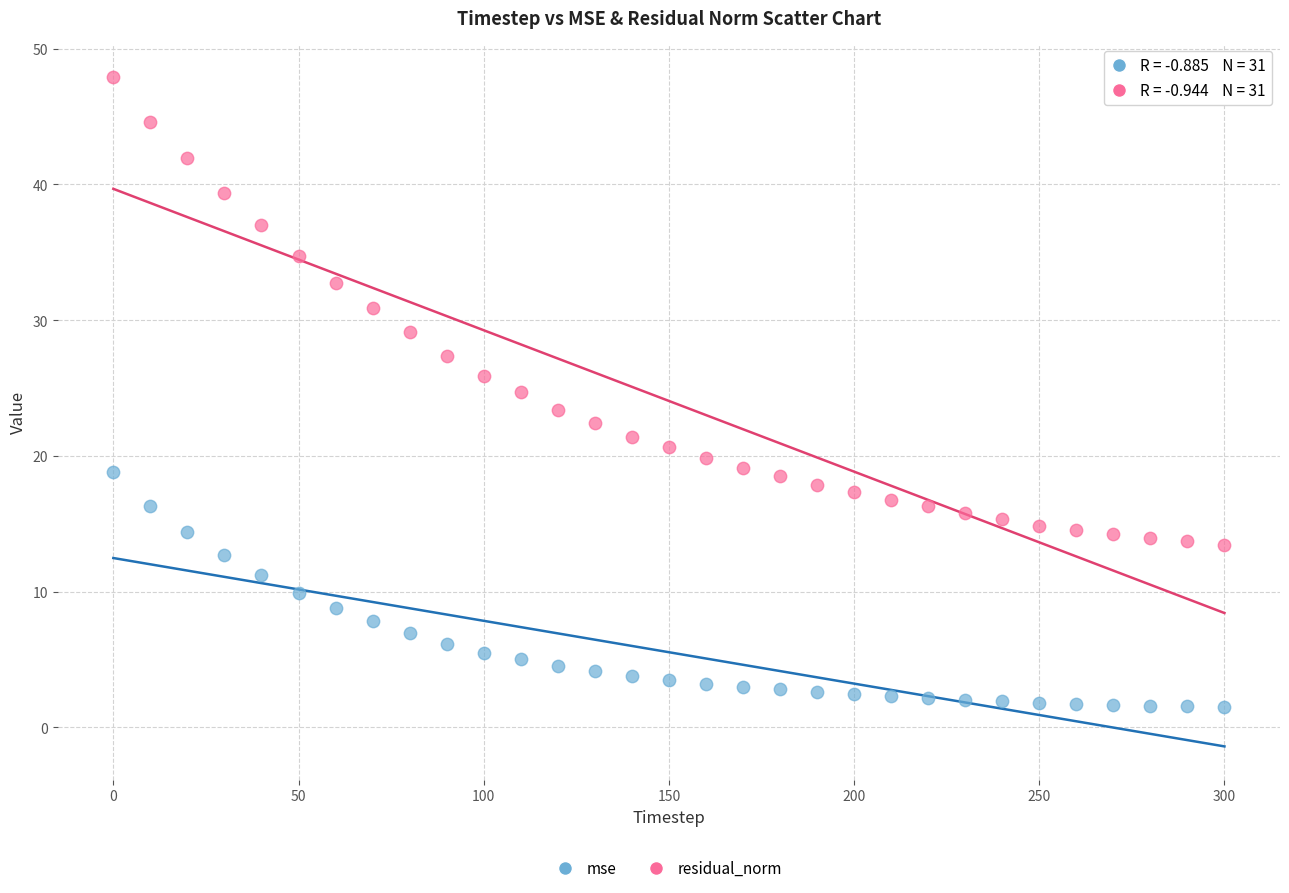

Across all data points, what is the range of X values (max minus min)?

300.0